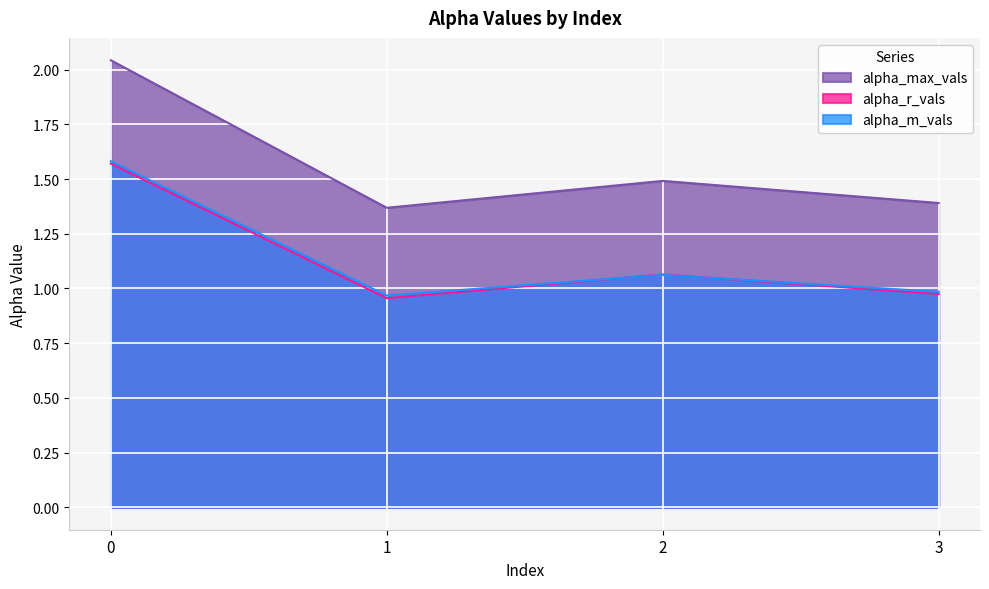

True or false: alpha_r_vals and alpha_max_vals intersect in this chart.

False